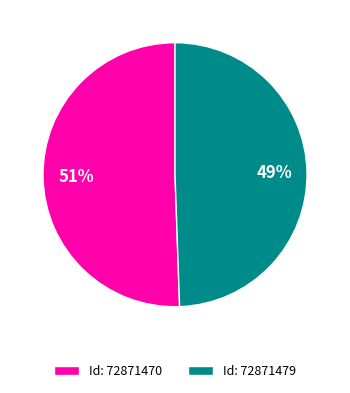

Is it true that Id: 72871479 is 58% of the pie?

False